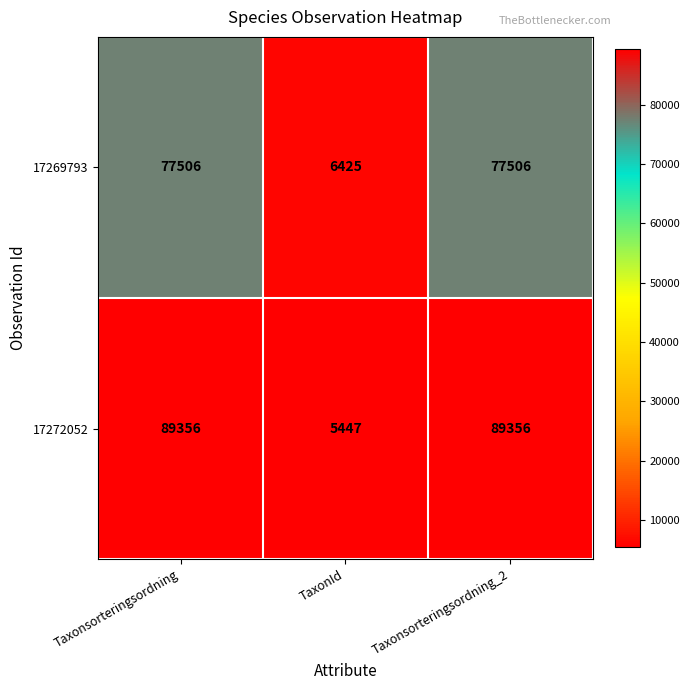

List the series in order of their overall mean, lowest first.

17269793, 17272052